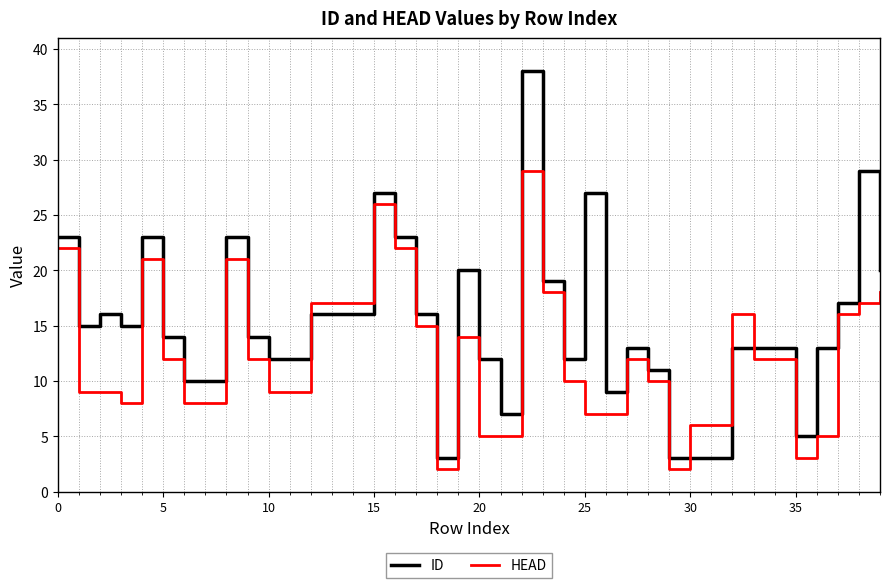

Which series has the largest total across all categories?

ID